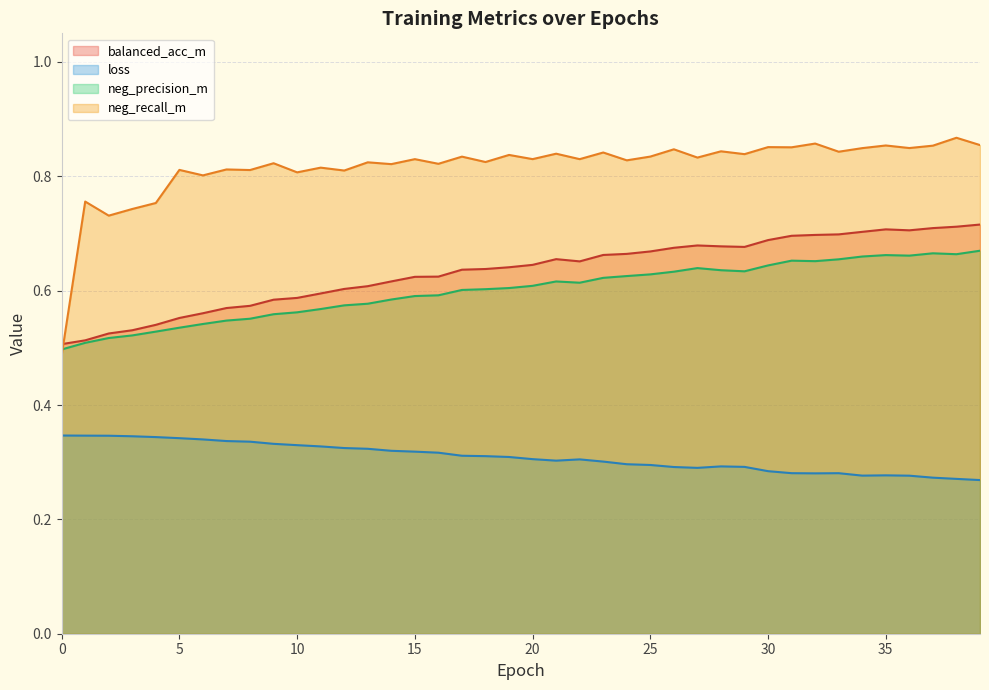

Is it true that loss equals 0.5 at 10?

False